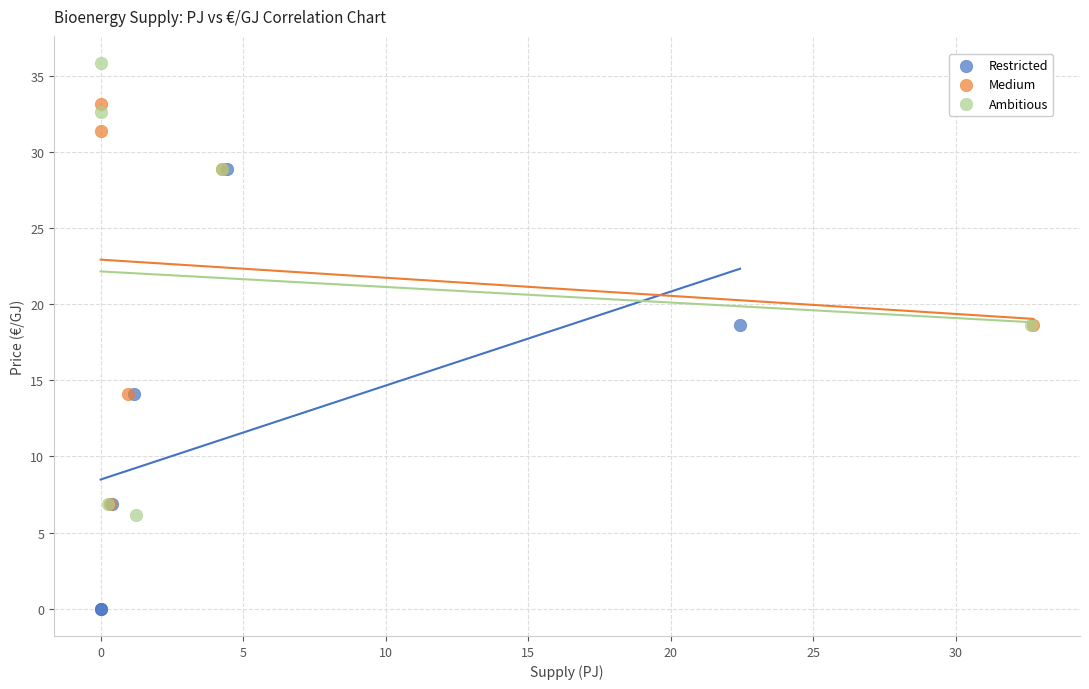

Which series reaches the maximum Y coordinate?

Ambitious